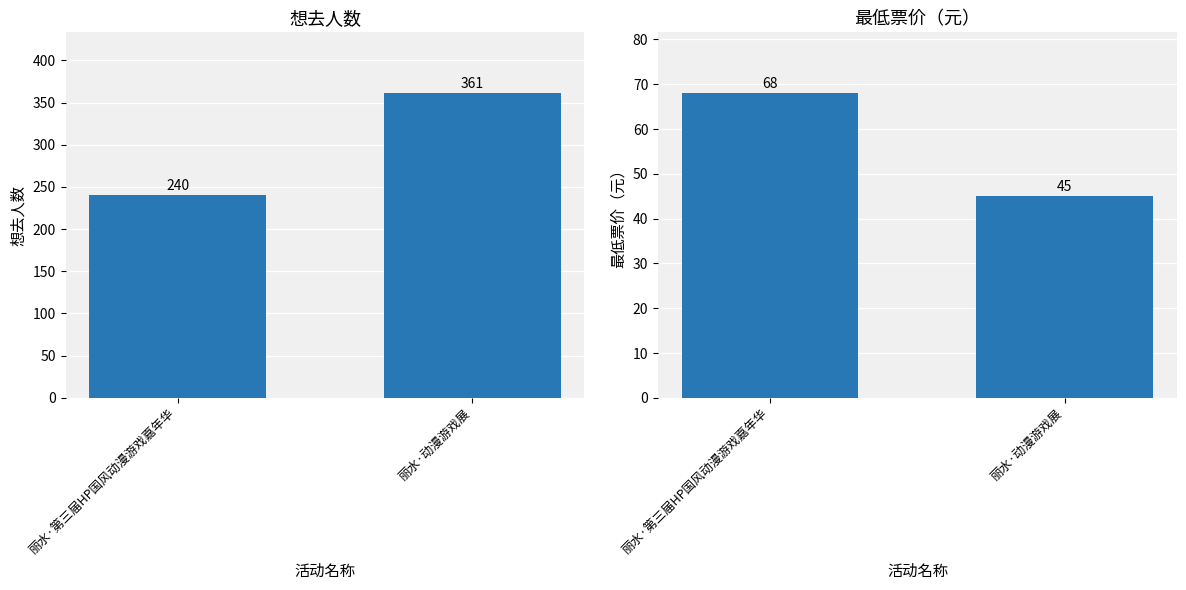

What is the spread (max minus min) of values at 丽水·第三届HP国风动漫游戏嘉年华?

172